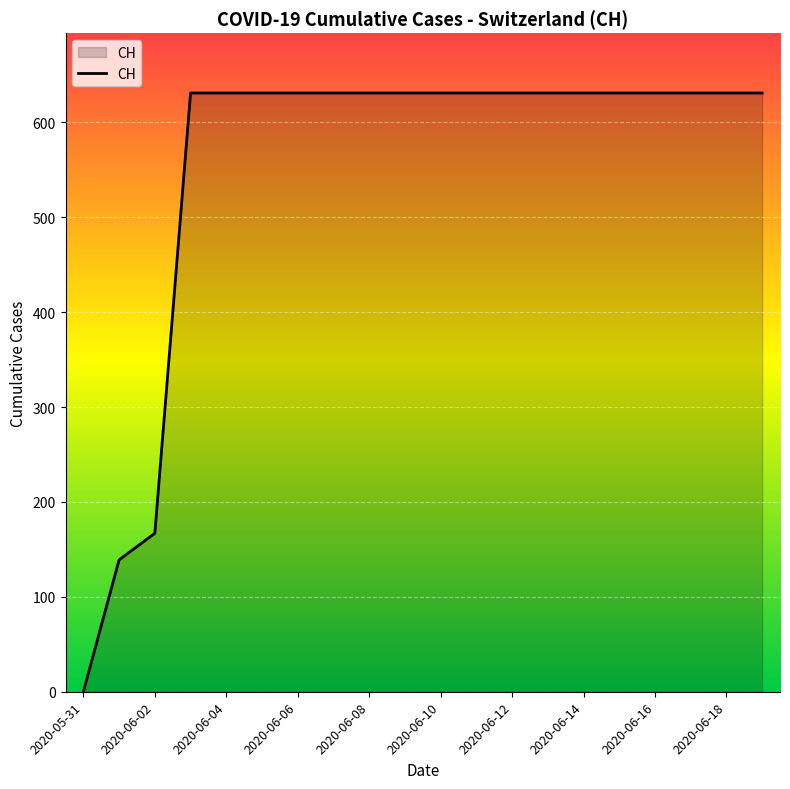

What is the maximum value shown in the chart?

631